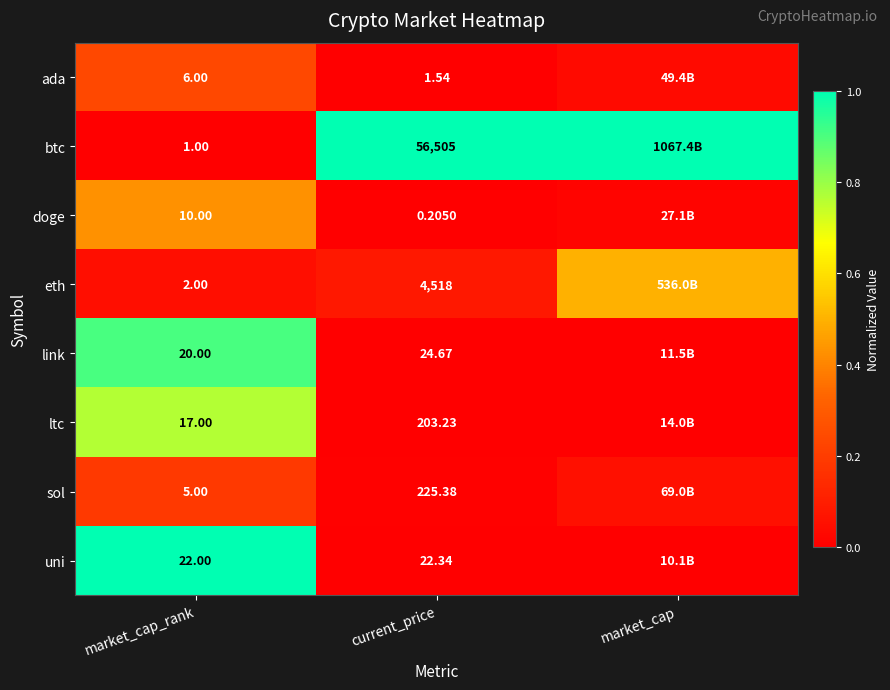

Between market_cap_rank and current_price, which series saw the biggest shift?

btc